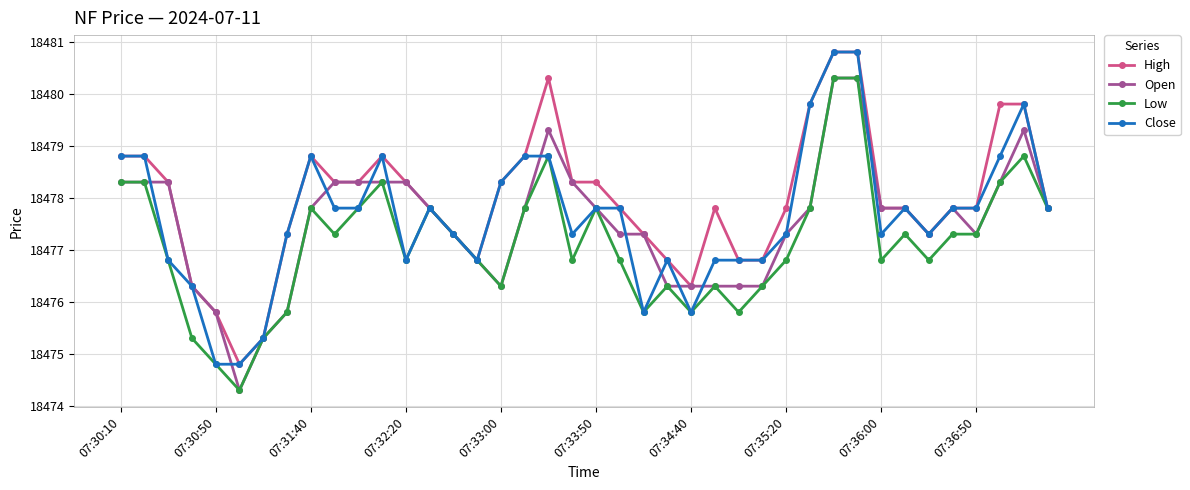

At how many categories does at least one series exceed 18477?

31